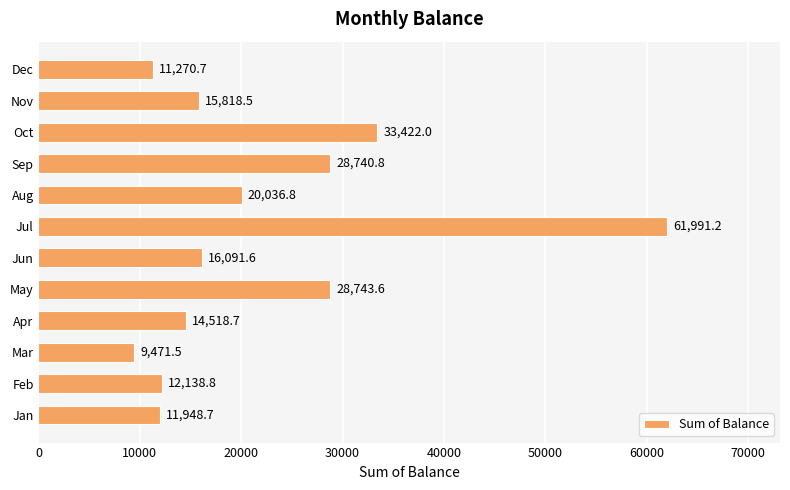

How many bars are there in total?

12